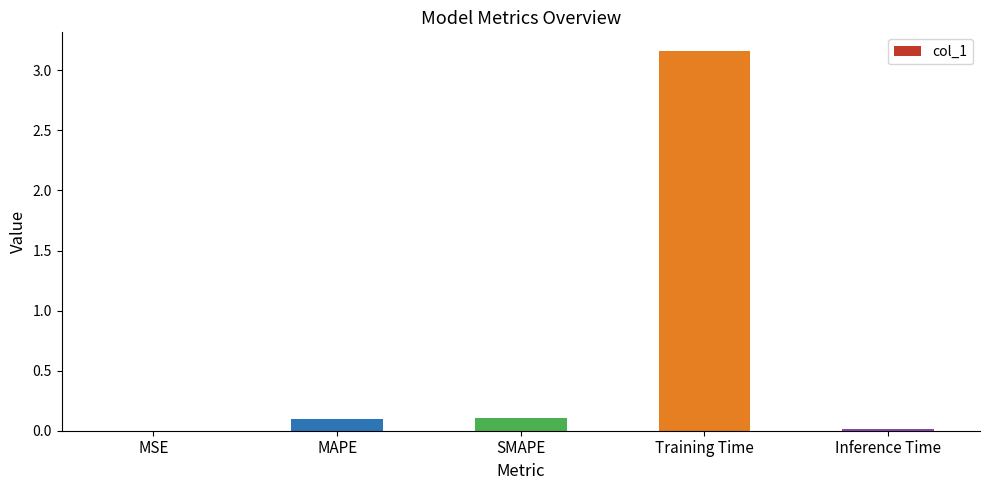

At which category does the chart reach its peak across all series?

Training Time